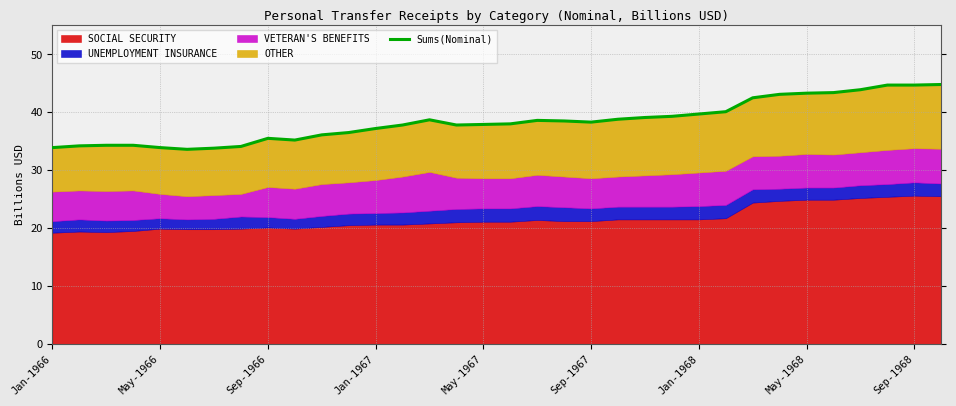

How many values are below 38?

16